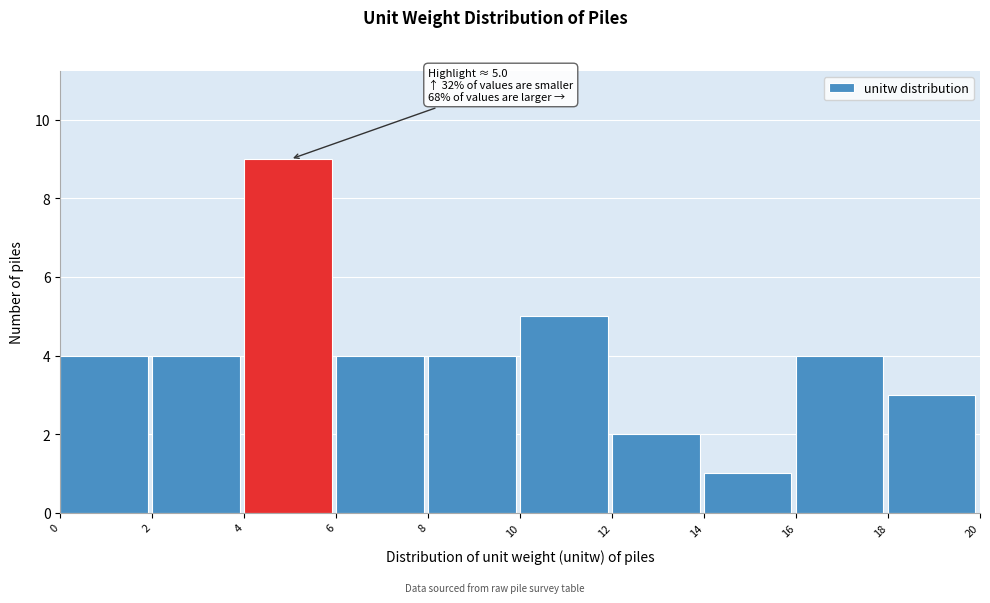

Over which range of the x-axis is the bar tallest?

4 to 6